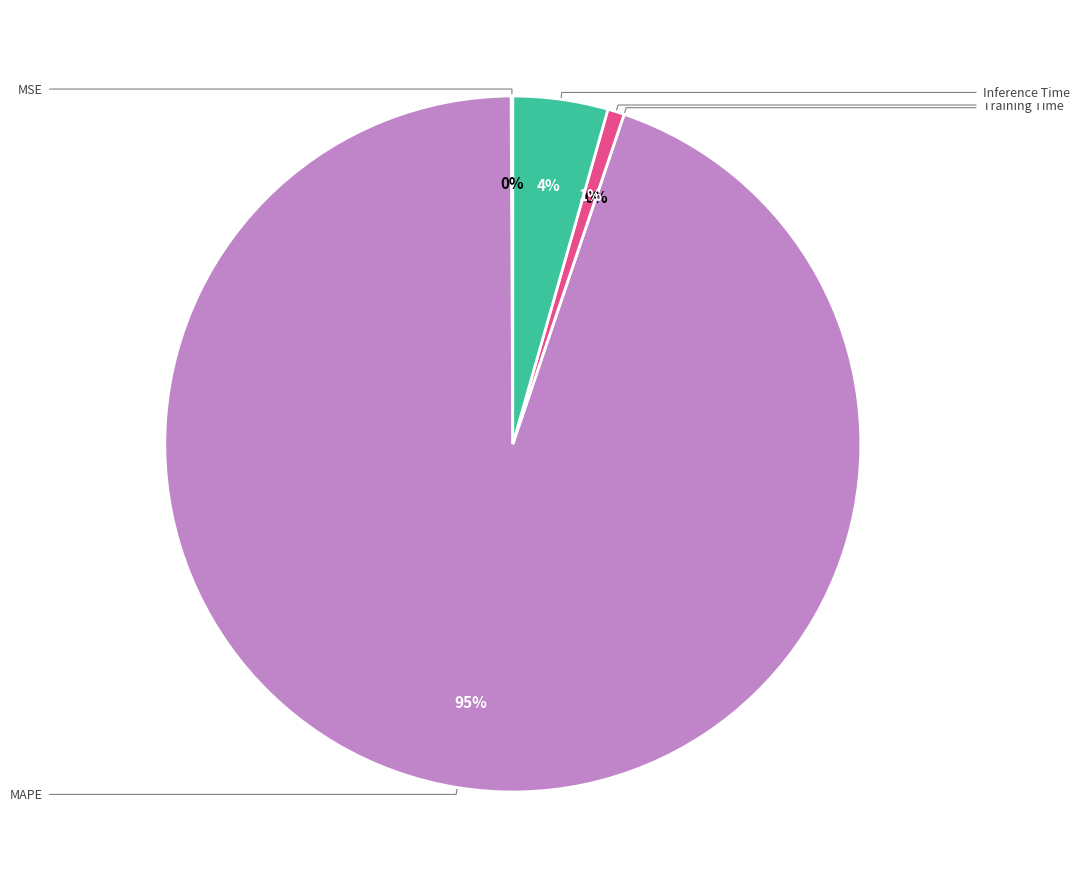

What percentage is the MAPE slice, to the nearest percent?

95%